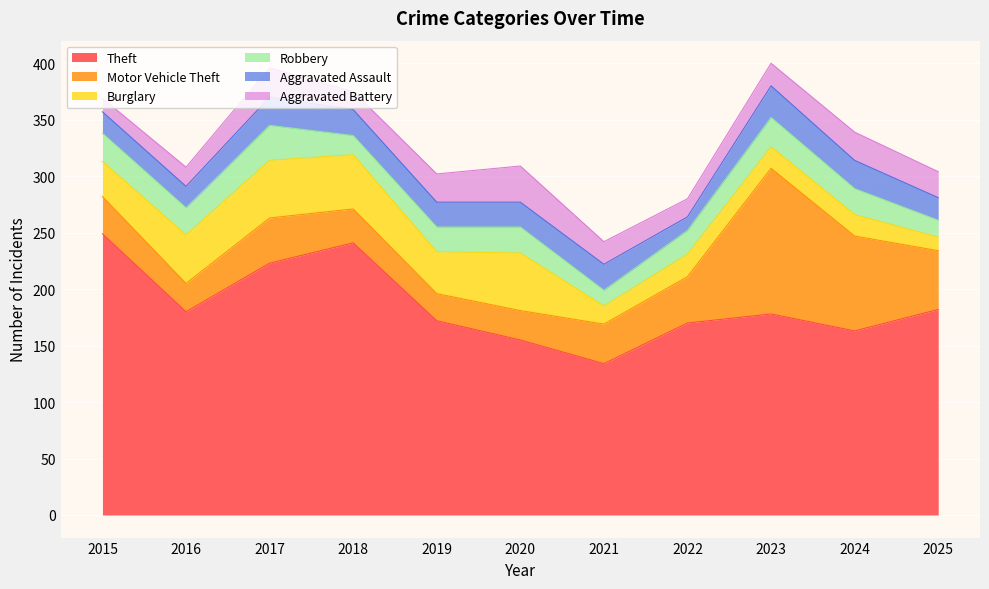

What is the sum of all Burglary values?

347